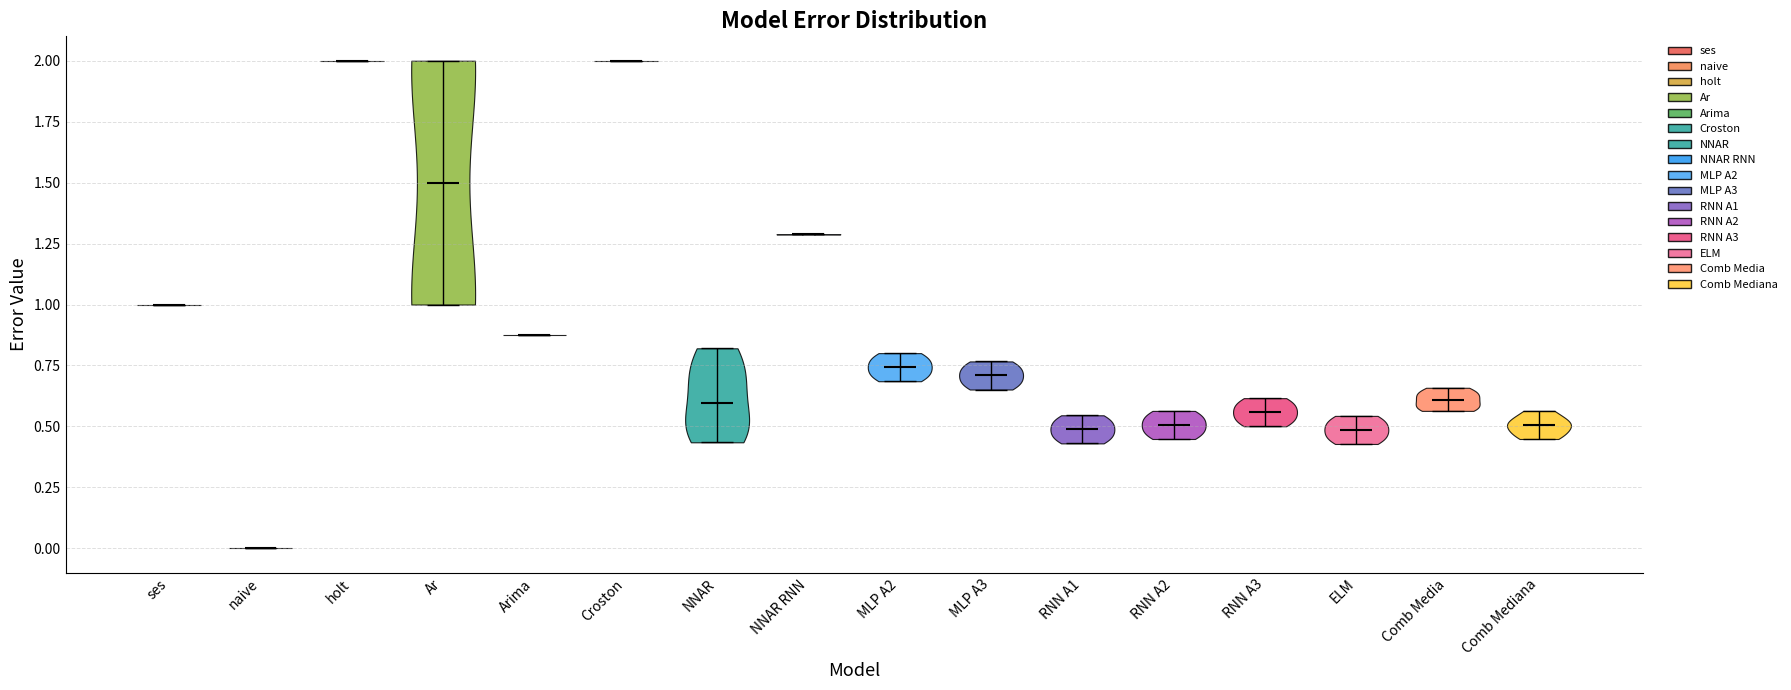

Reading left to right, read every violin against the y-axis: where its median line is, and the lowest and highest points it reaches. The values are not printed on the chart, so give them approximately, as read against the axis.

ses: median line 1.00, lowest point 1.00, highest point 1.00
naive: median line 0.00, lowest point 0.00, highest point 0.00
holt: median line 2.00, lowest point 2.00, highest point 2.00
Ar: median line 1.50, lowest point 1.00, highest point 2.00
Arima: median line 0.90, lowest point 0.90, highest point 0.90
Croston: median line 2.00, lowest point 2.00, highest point 2.00
NNAR: median line 0.60, lowest point 0.45, highest point 0.80
NNAR RNN: median line 1.30, lowest point 1.30, highest point 1.30
MLP A2: median line 0.75, lowest point 0.70, highest point 0.80
MLP A3: median line 0.70, lowest point 0.65, highest point 0.75
RNN A1: median line 0.50, lowest point 0.45, highest point 0.55
RNN A2: median line 0.50, lowest point 0.45, highest point 0.55
RNN A3: median line 0.55, lowest point 0.50, highest point 0.60
ELM: median line 0.50, lowest point 0.45, highest point 0.55
Comb Media: median line 0.60, lowest point 0.55, highest point 0.65
Comb Mediana: median line 0.50, lowest point 0.45, highest point 0.55